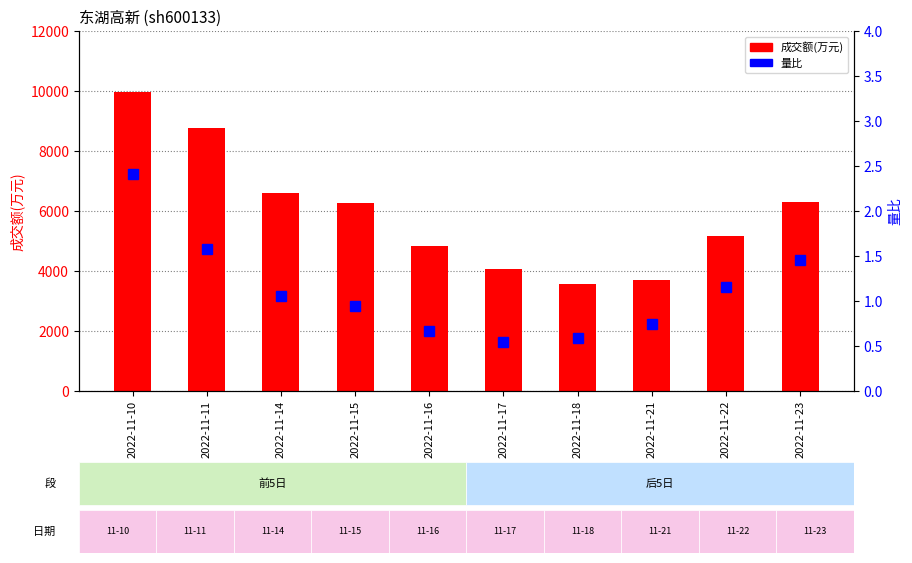

How many categories are shown in the chart?

10